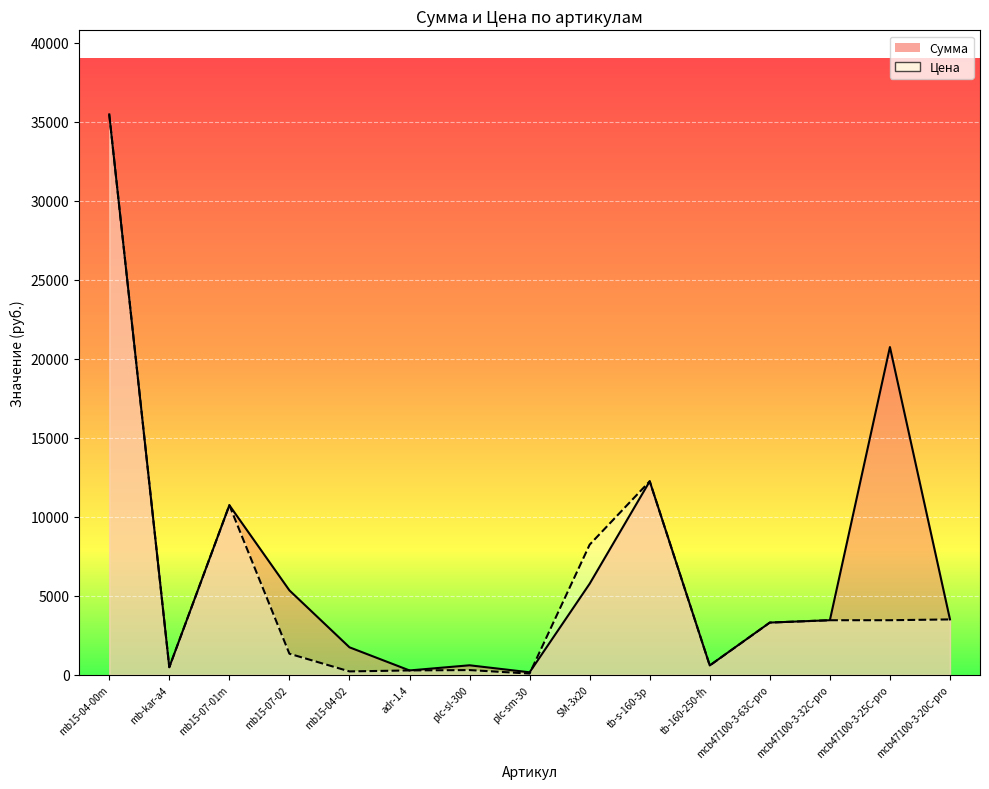

True or false: Цена has a value of 3506.7 at mcb47100-3-20C-pro.

True